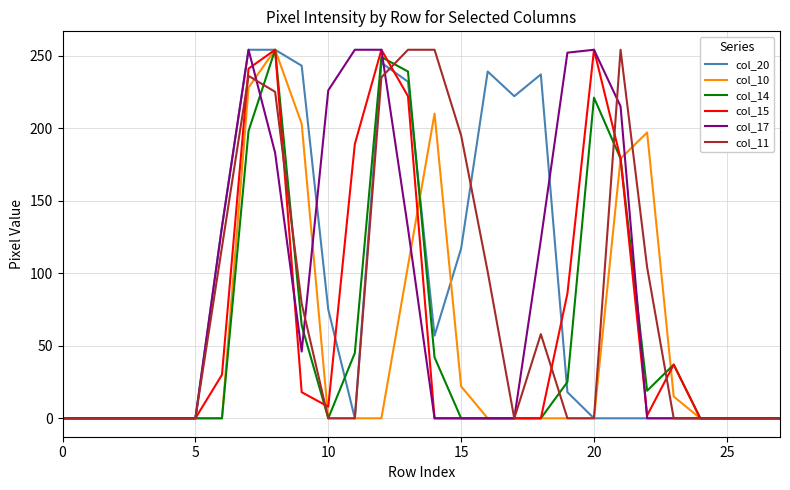

What is the maximum value shown in the chart?

254